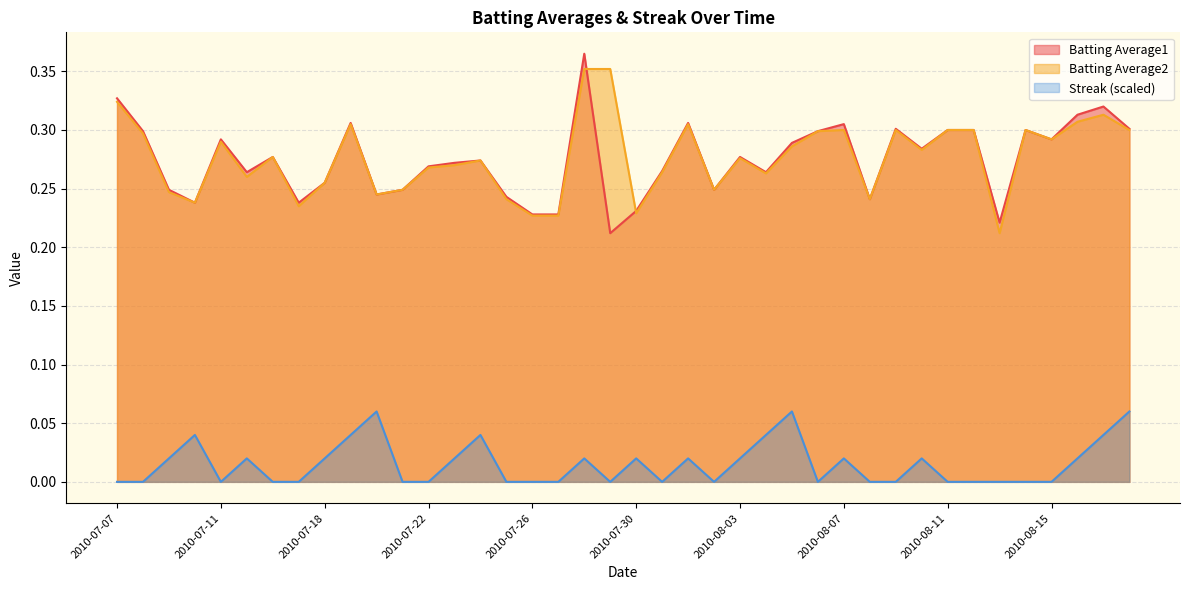

Which series changed the most between 2010-07-07 and 2010-07-18?

Batting Average1